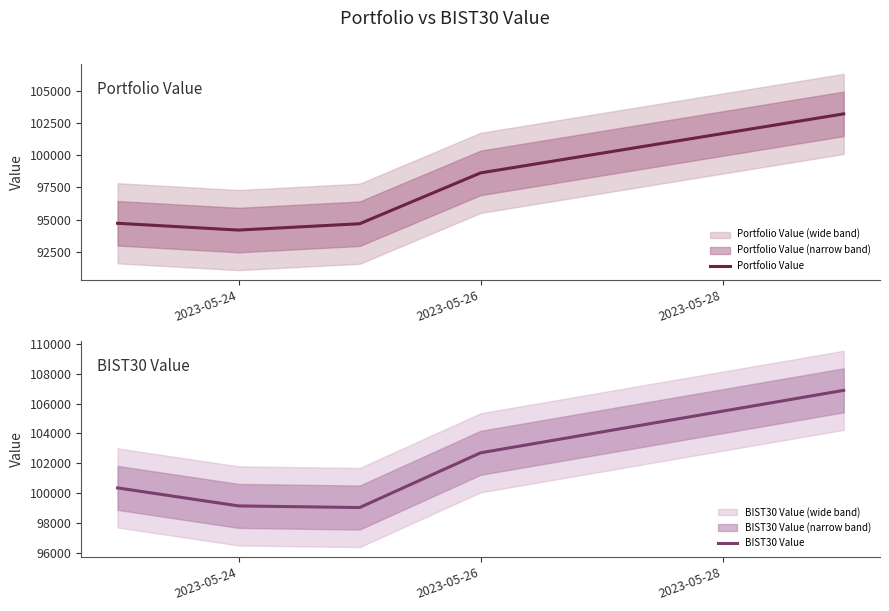

Which series has the largest total across all categories?

BIST30 Value